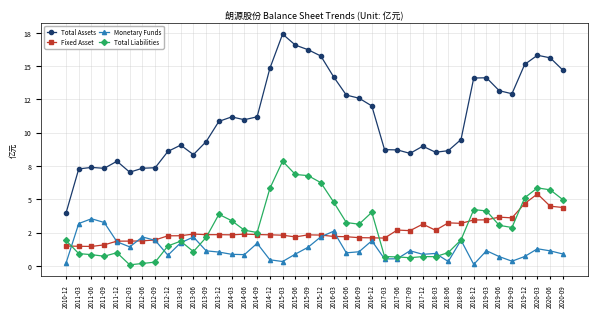

What are all the series names shown in the legend?

Total Assets, Fixed Asset, Monetary Funds, Total Liabilities